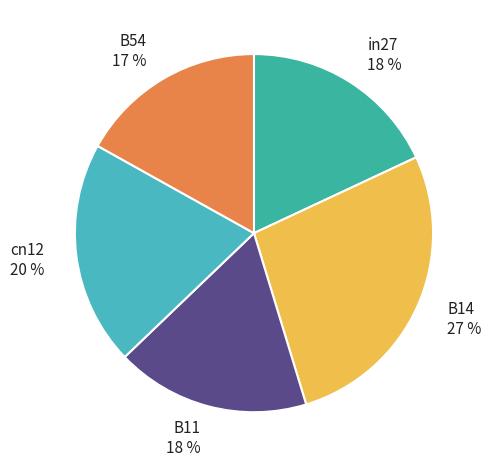

Is in27 the majority of the pie?

No